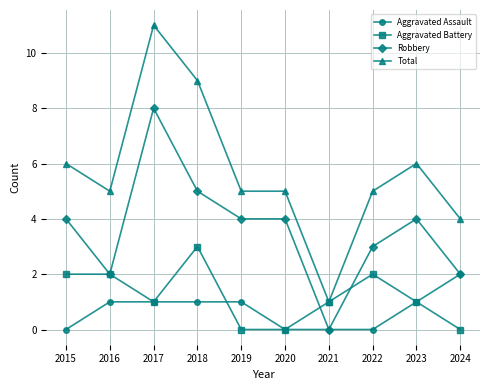

Does the chart have visible grid lines?

Yes